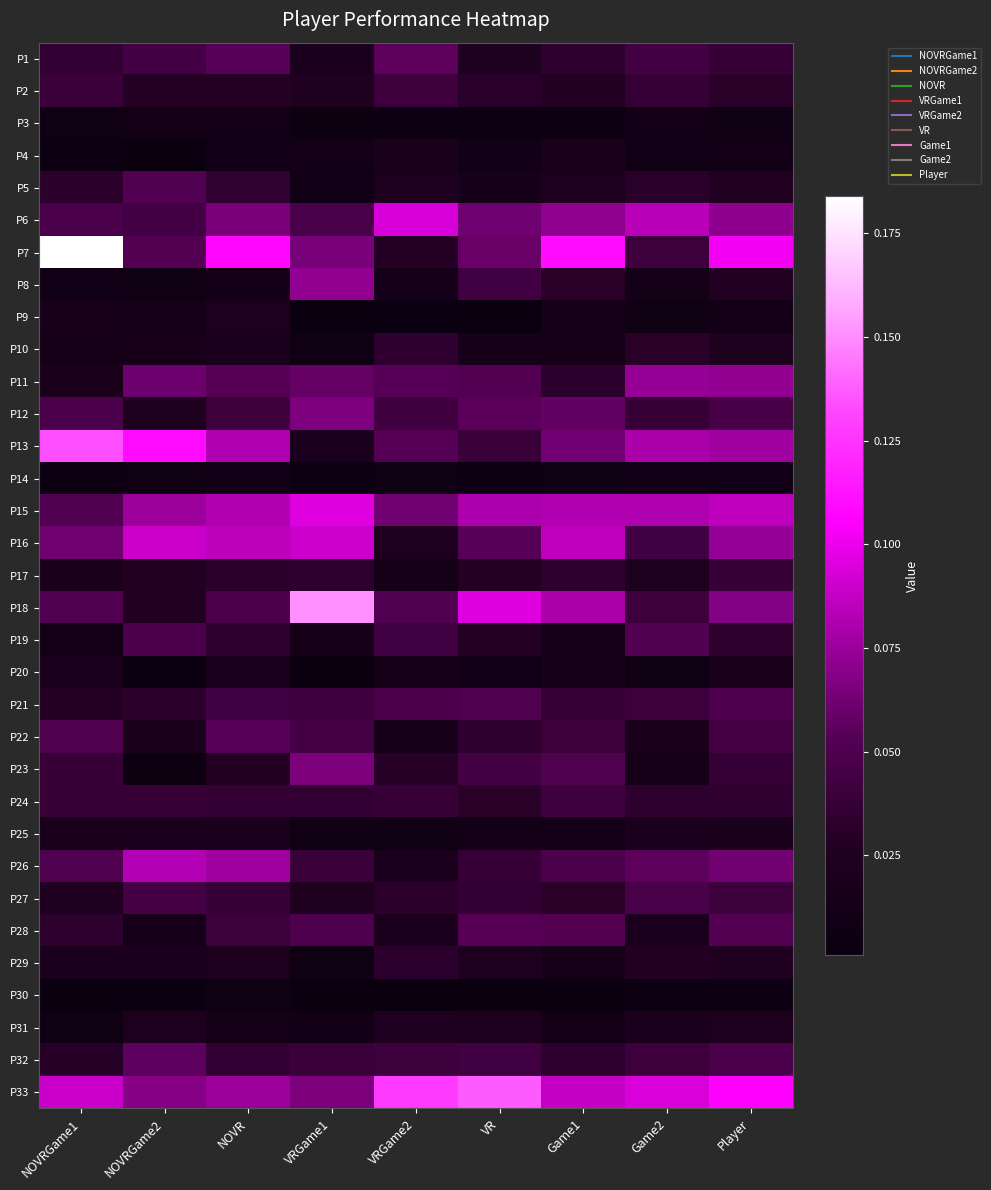

At how many categories does at least one series exceed 0?

9